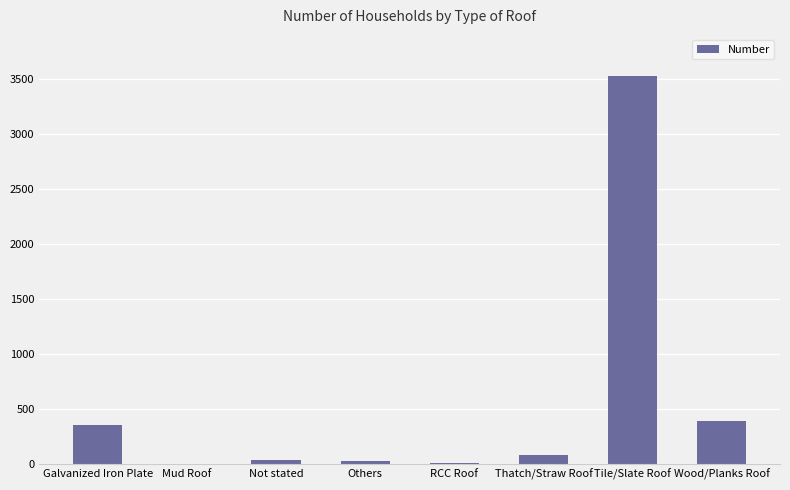

What is the average value?

552